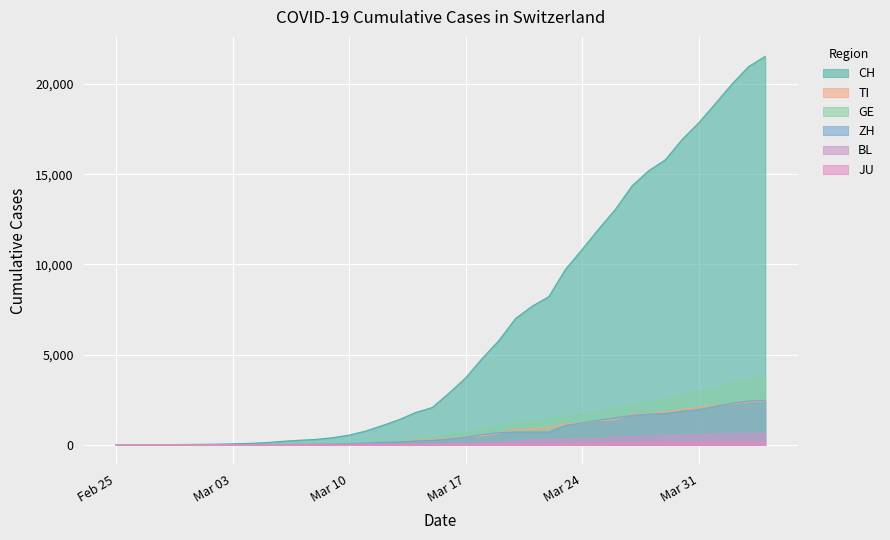

What is the value of the ZH point at the 28th from the left?

1075